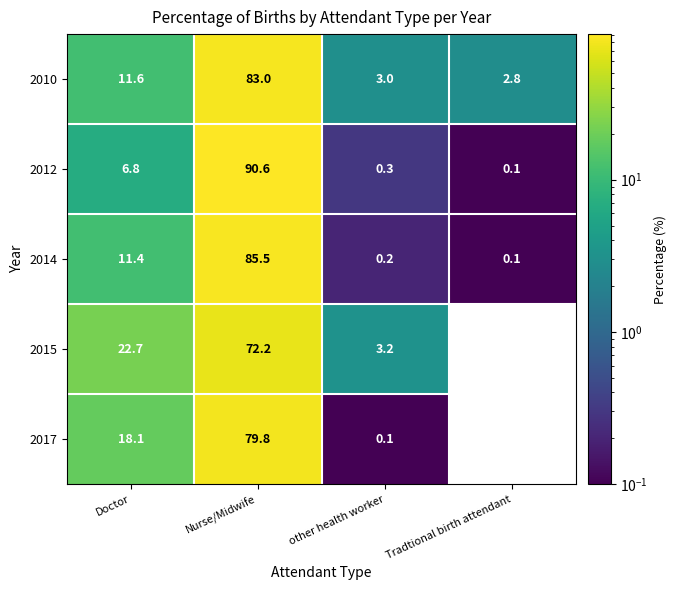

Reading right to left, list all the values displayed in this chart.

2010: Tradtional birth attendant=2.8	other health worker=3.0	Nurse/Midwife=83.0	Doctor=11.6
2012: Tradtional birth attendant=0.1	other health worker=0.3	Nurse/Midwife=90.6	Doctor=6.8
2014: Tradtional birth attendant=0.1	other health worker=0.2	Nurse/Midwife=85.5	Doctor=11.4
2015: Tradtional birth attendant=0.0	other health worker=3.2	Nurse/Midwife=72.2	Doctor=22.7
2017: Tradtional birth attendant=0.0	other health worker=0.1	Nurse/Midwife=79.8	Doctor=18.1